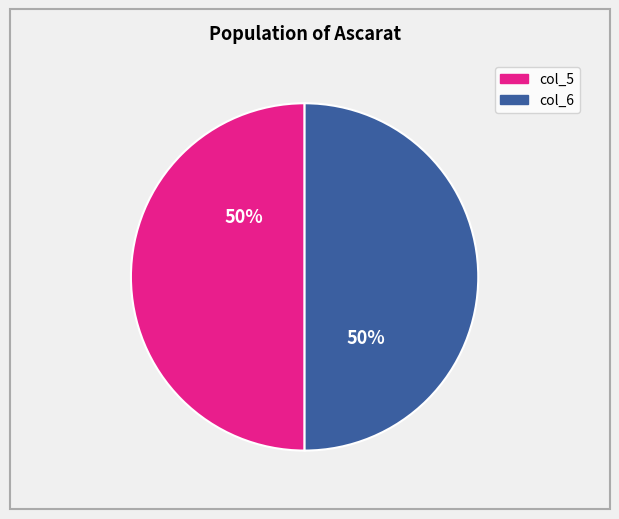

To the nearest percent, what is the average slice percentage?

50%